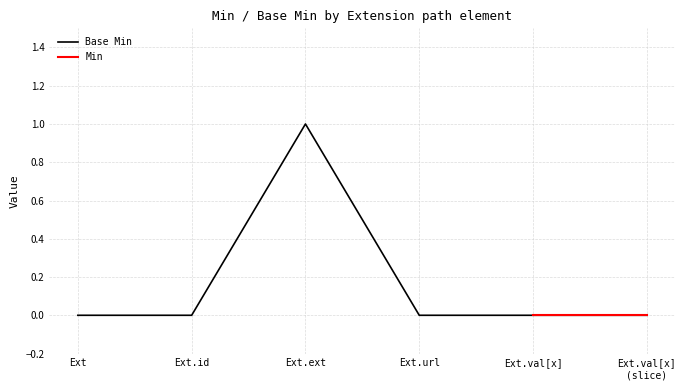

The Base Min series shows 0 at Ext.val[x]. True or false?

True